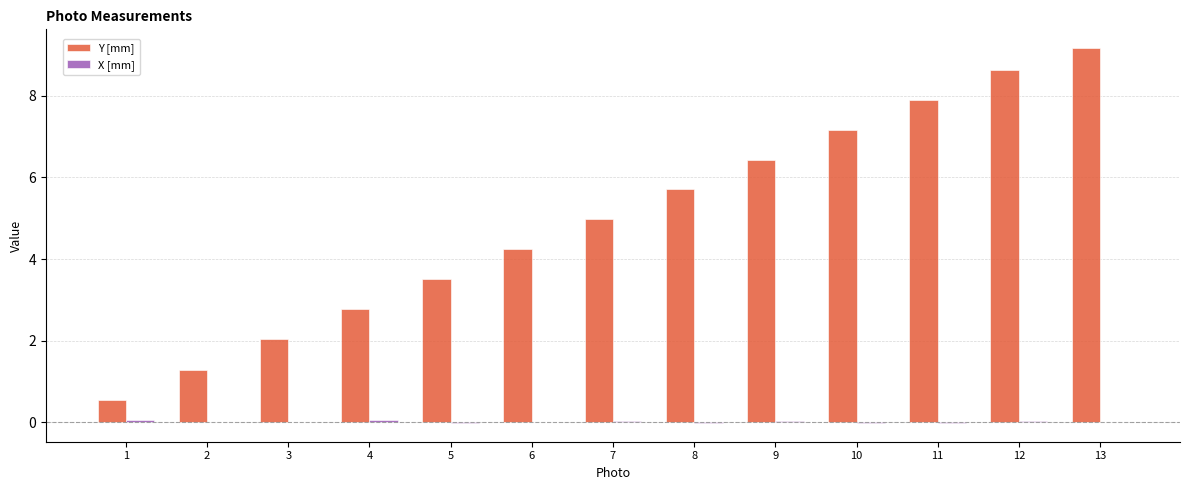

Is it true that Y [mm] equals 2.8 at 12?

False